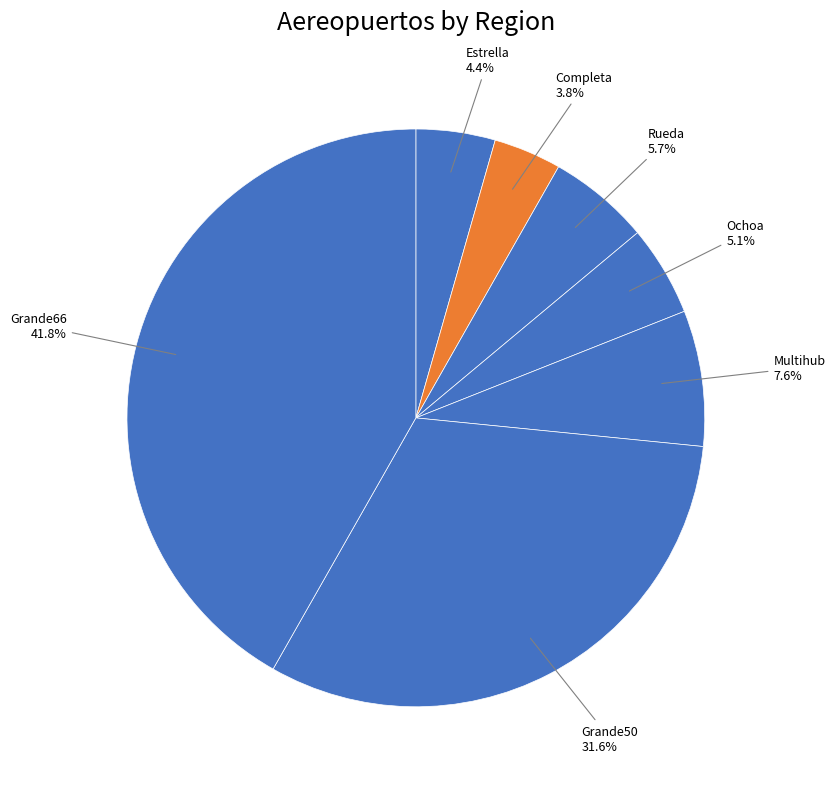

What is the largest slice in the pie chart?

Grande66